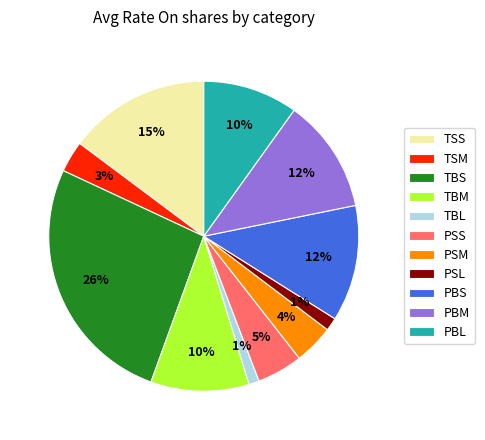

To the nearest percent, what is the combined percentage of TBM and TSS?

25%